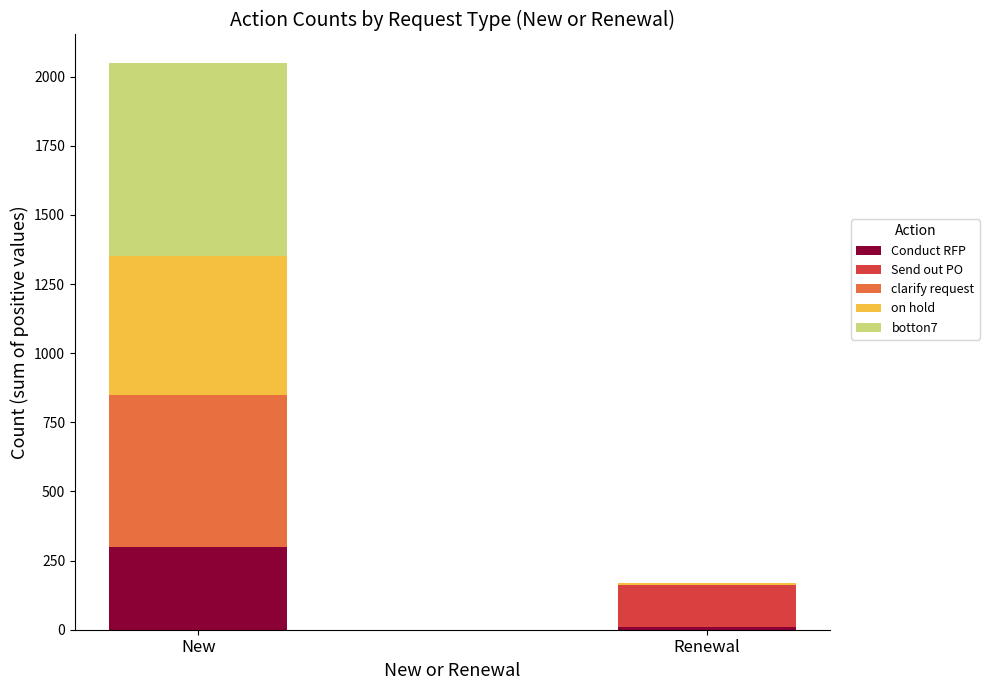

Reading right to left, list the values for the Conduct RFP series.

Renewal=10	New=300